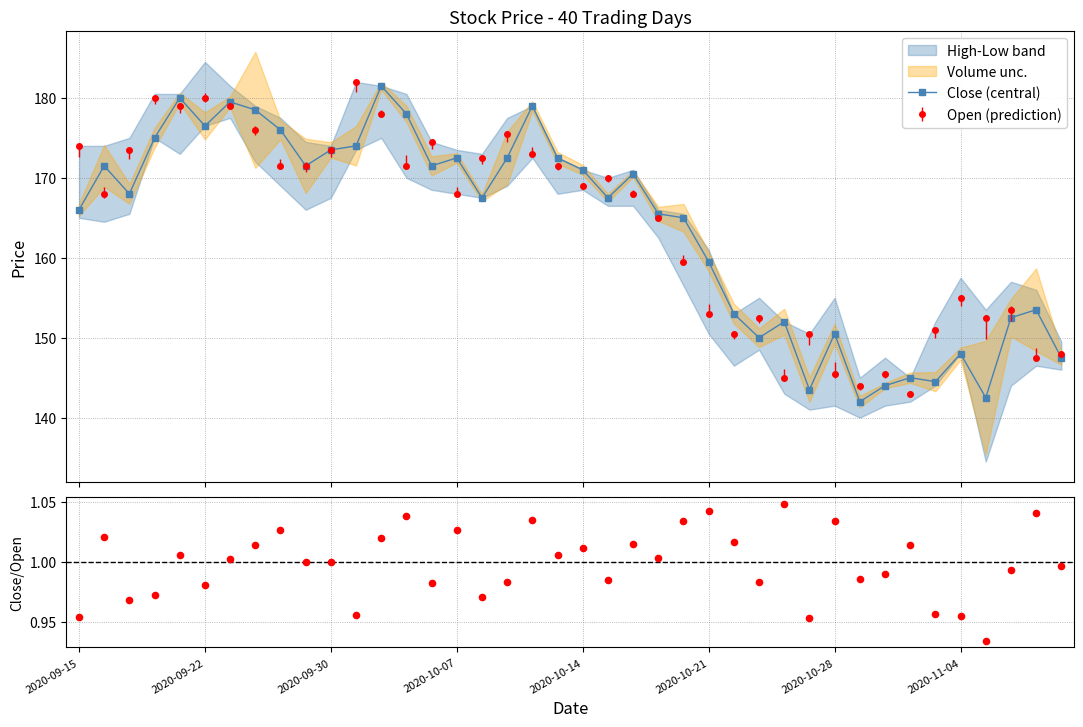

Which series reaches the minimum Y coordinate?

Close/Open